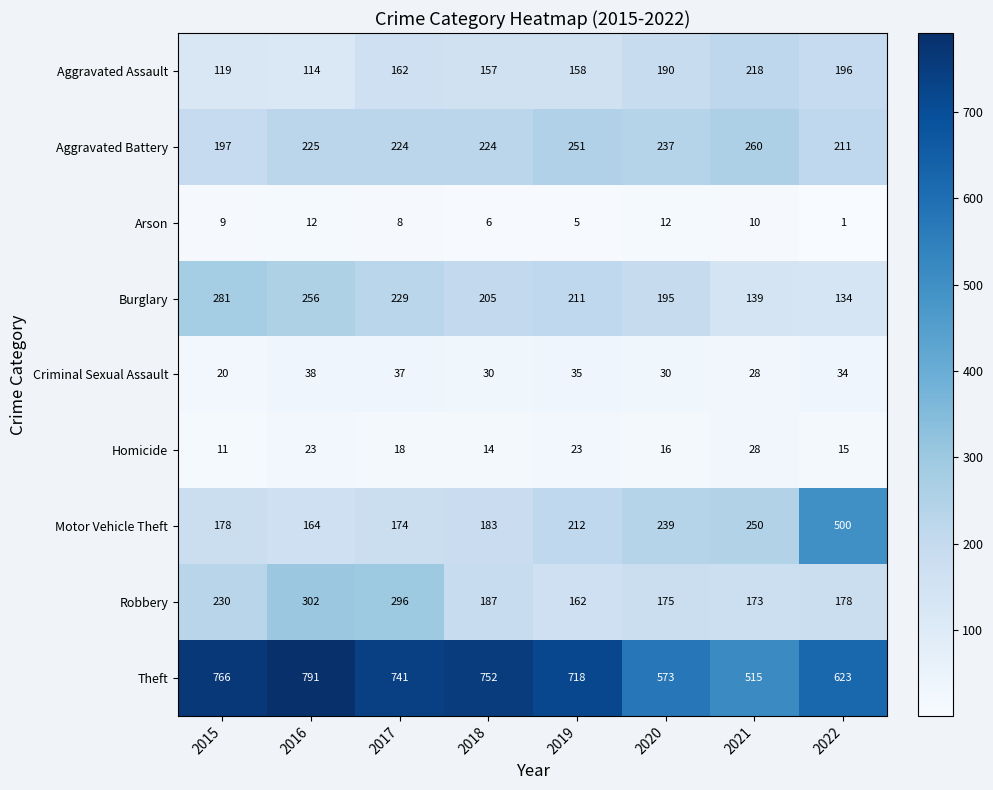

At how many categories does at least one series exceed 285?

8